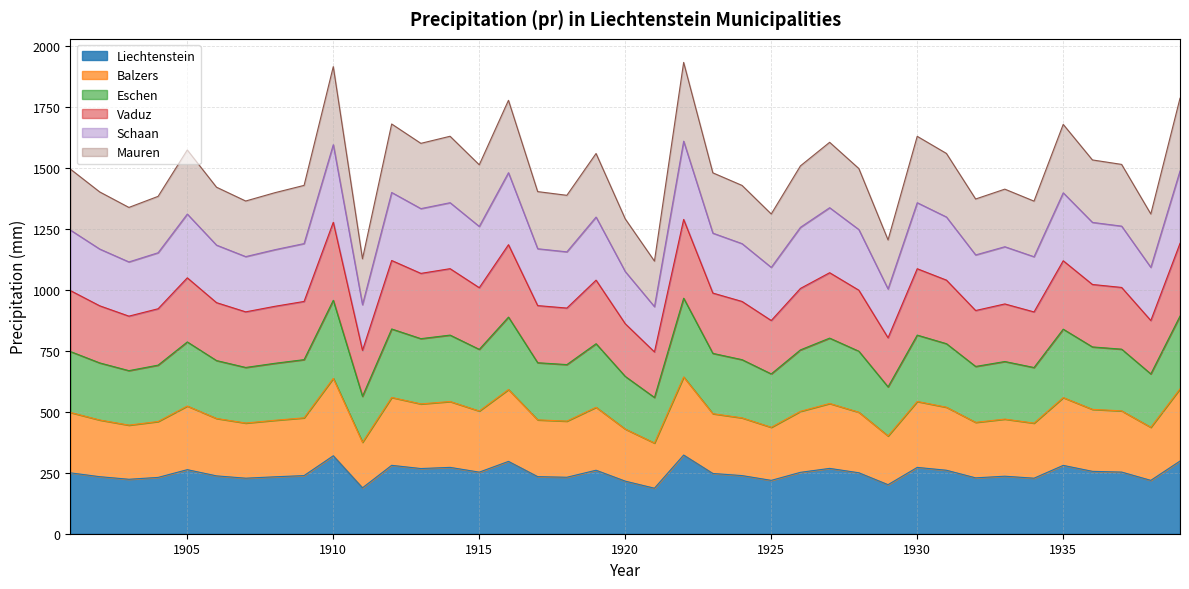

At how many categories does at least one series exceed 846?

39